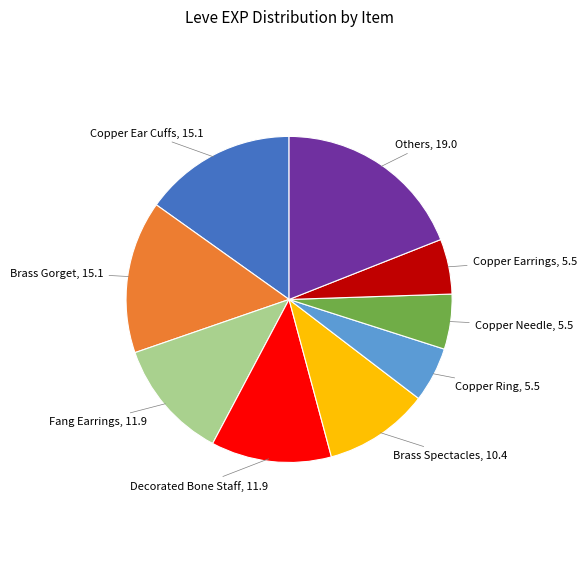

Is there a majority slice in this chart?

No